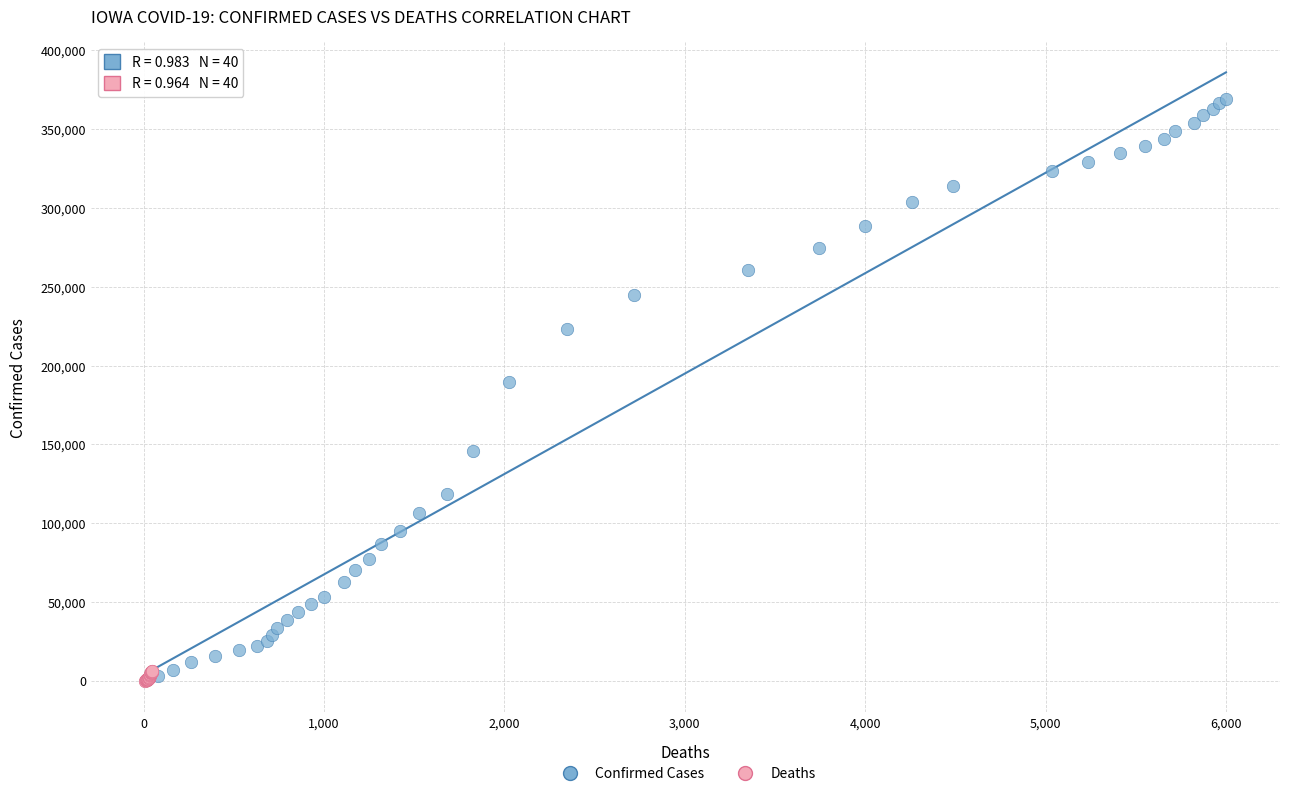

Which series has the largest Y range (max minus min)?

Confirmed Cases